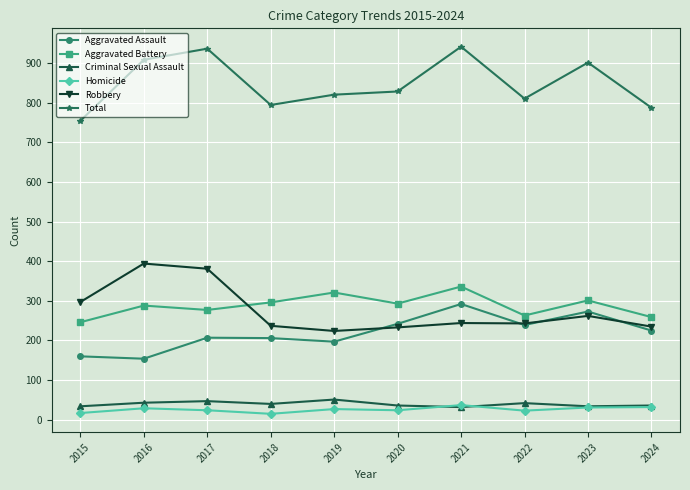

At 2019, list the series in order from largest to smallest.

Total, Aggravated Battery, Robbery, Aggravated Assault, Criminal Sexual Assault, Homicide